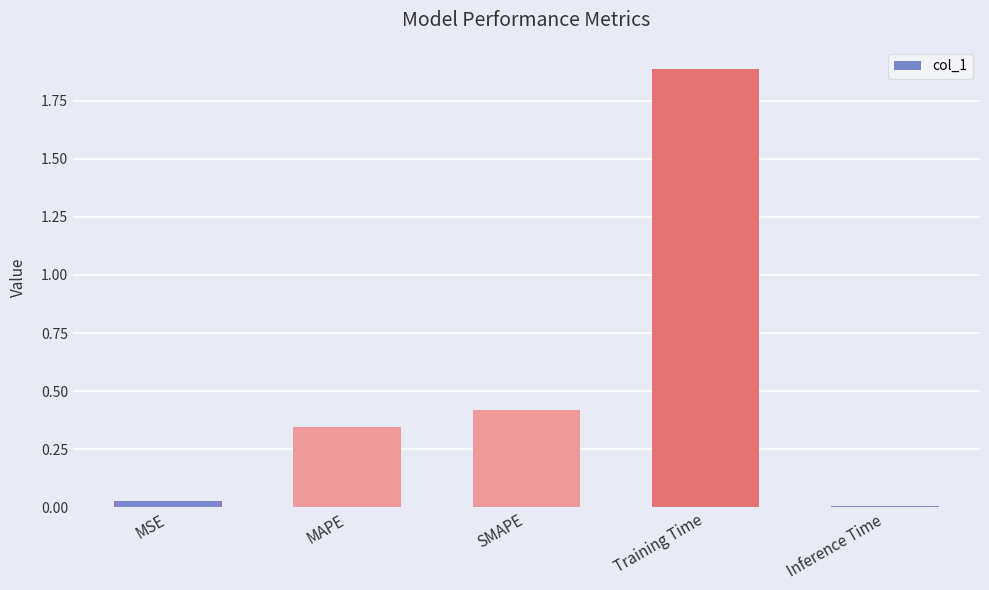

What is the greatest value displayed?

1.9